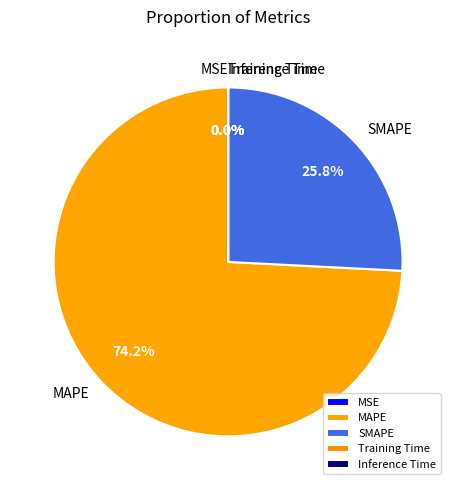

Which slice is the largest?

MAPE